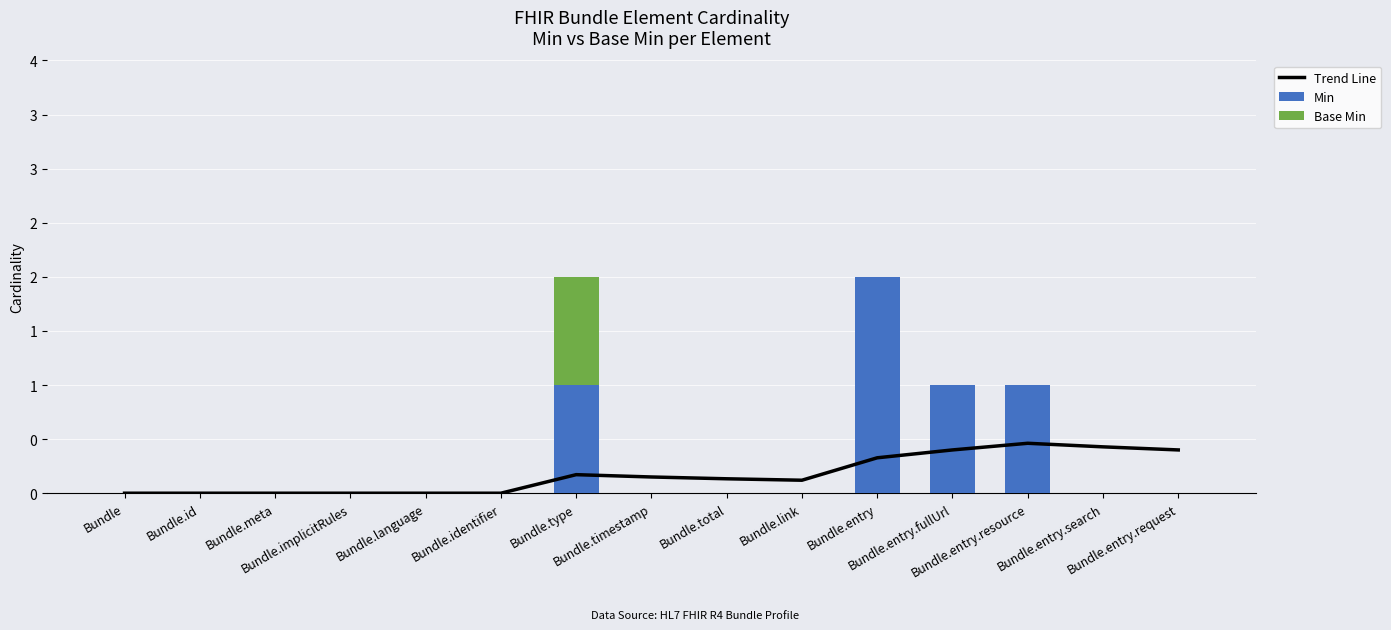

Is the value of Min at Bundle.timestamp greater than the value of Trend Line at Bundle.timestamp?

No